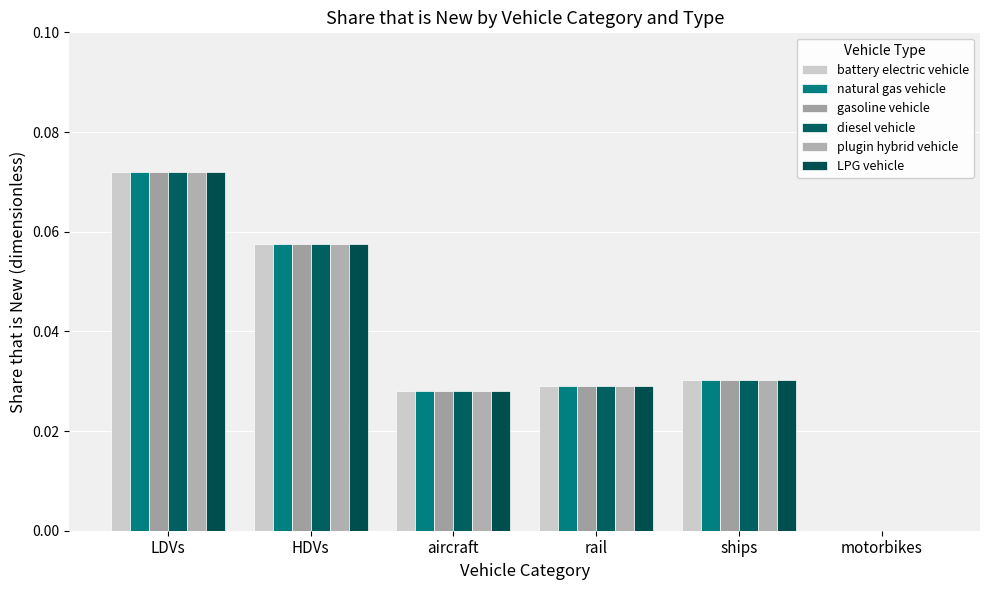

Rank the series by their maximum value, from lowest to highest.

battery electric vehicle, natural gas vehicle, gasoline vehicle, diesel vehicle, plugin hybrid vehicle, LPG vehicle